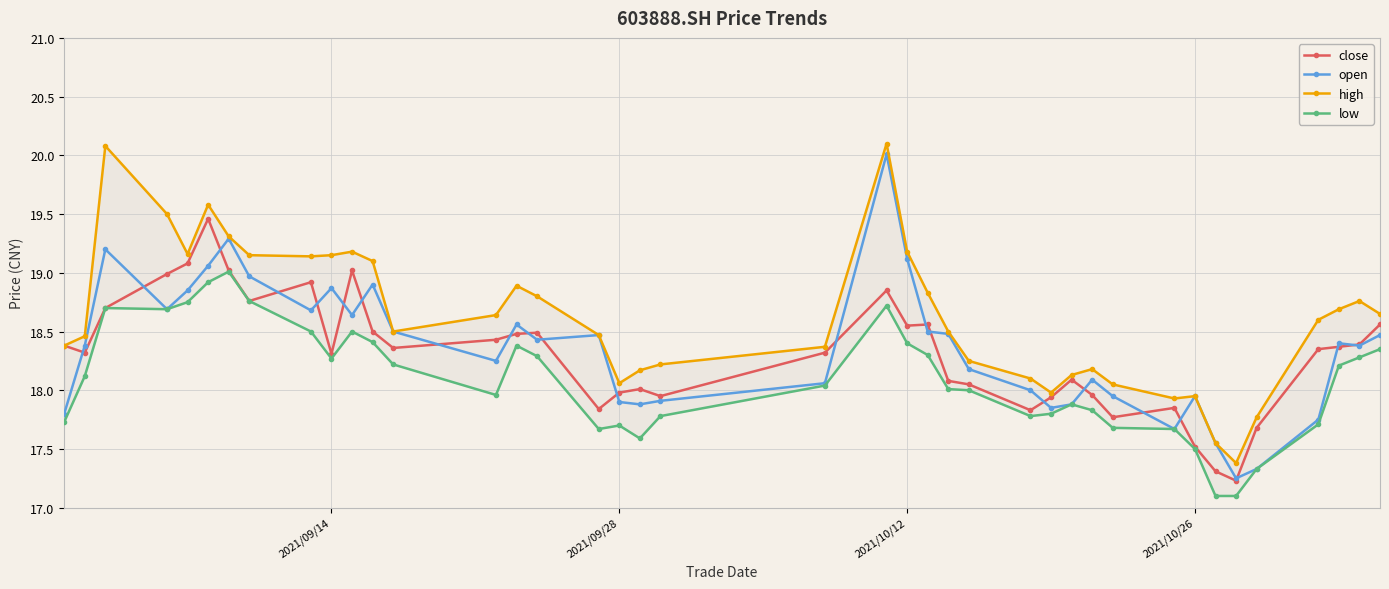

What is the difference between the second highest and second lowest values in the close series?

1.8